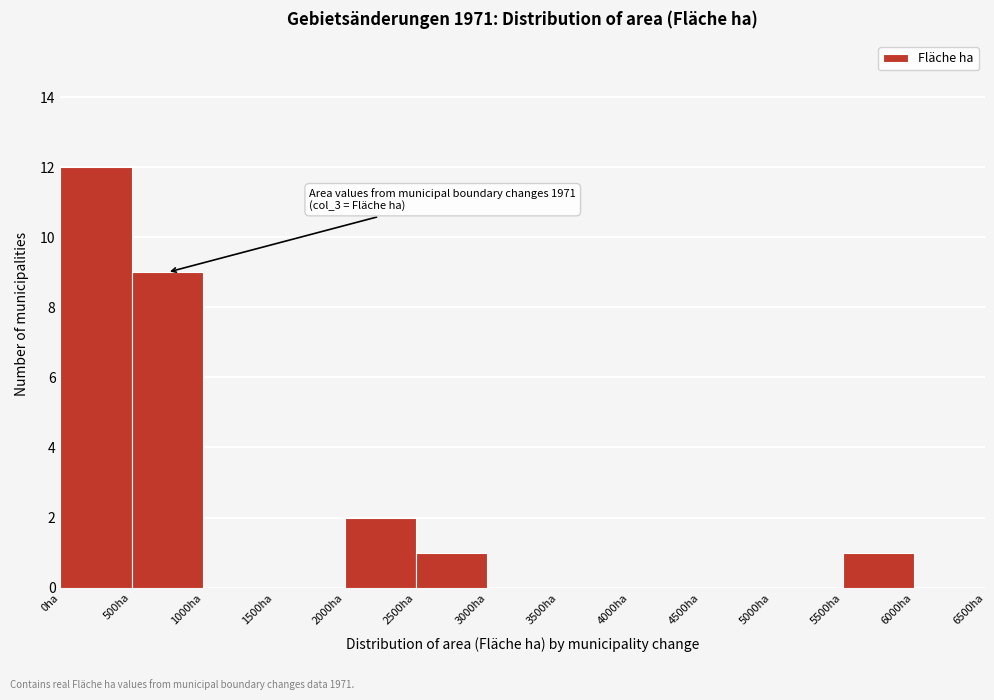

Over which range of the x-axis is the bar tallest?

0 to 500